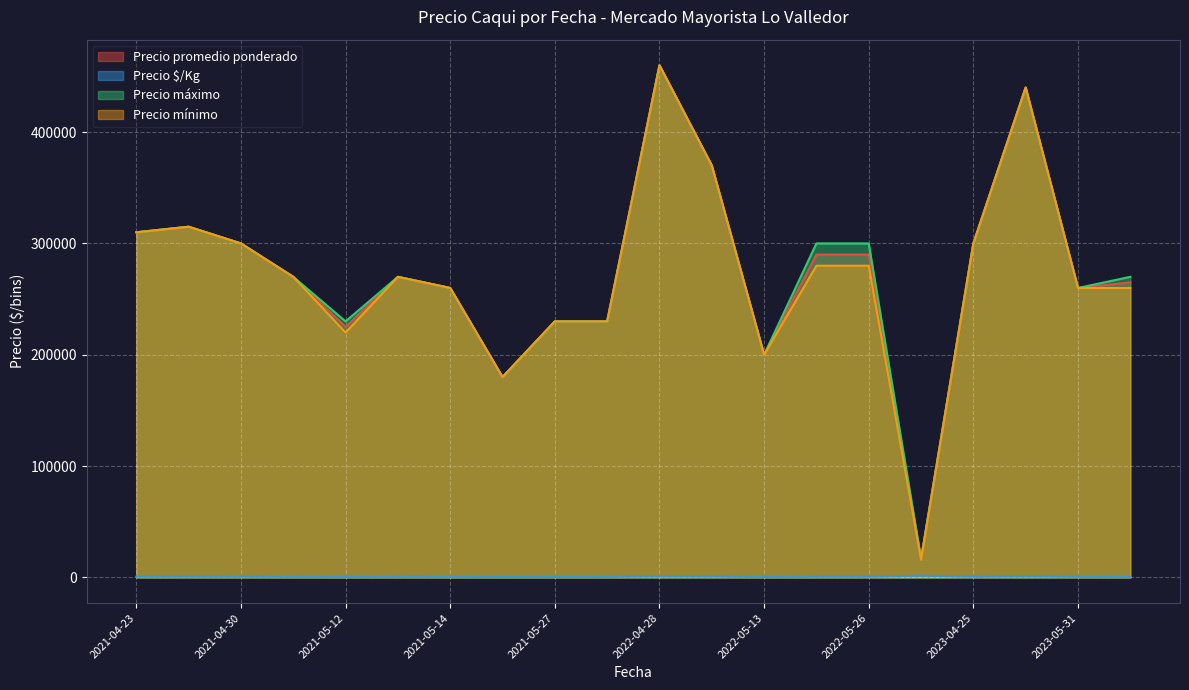

Which series has the largest range (max minus min)?

Precio mínimo